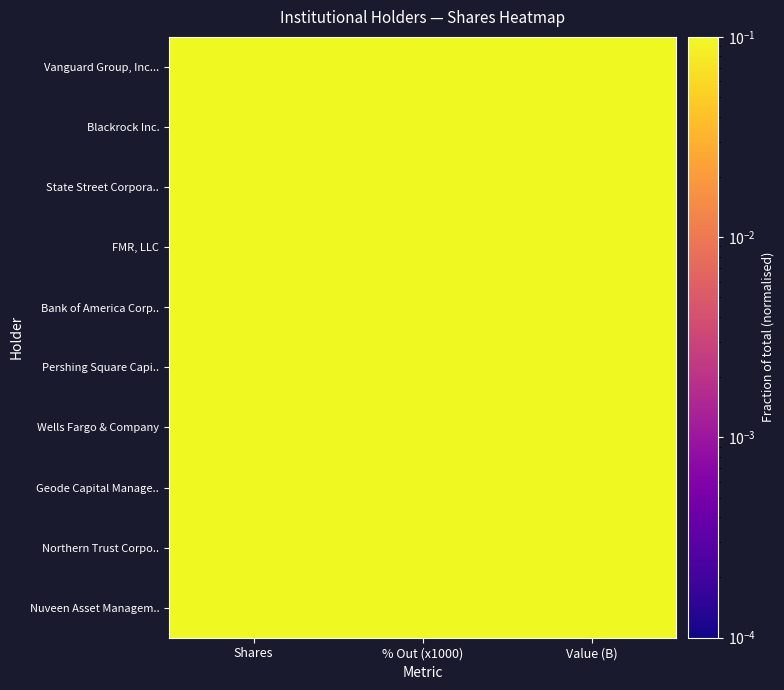

Rank the series by their maximum value, from highest to lowest.

Vanguard Group, Inc..., Blackrock Inc., State Street Corpora.., FMR, LLC, Bank of America Corp.., Pershing Square Capi.., Wells Fargo & Company, Geode Capital Manage.., Northern Trust Corpo.., Nuveen Asset Managem..